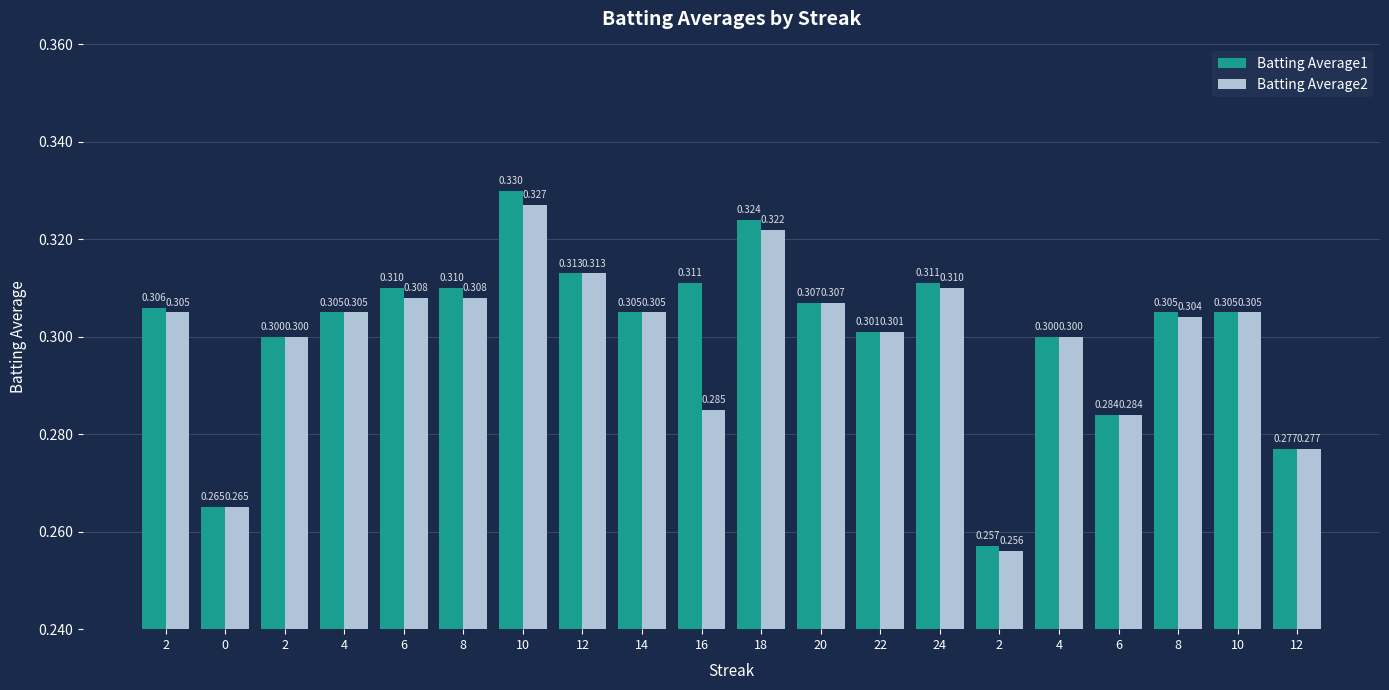

Does the chart contain stacked bars?

No